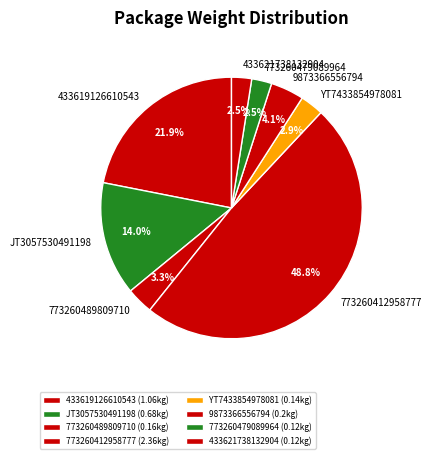

To the nearest percent, what is the average slice percentage?

12%